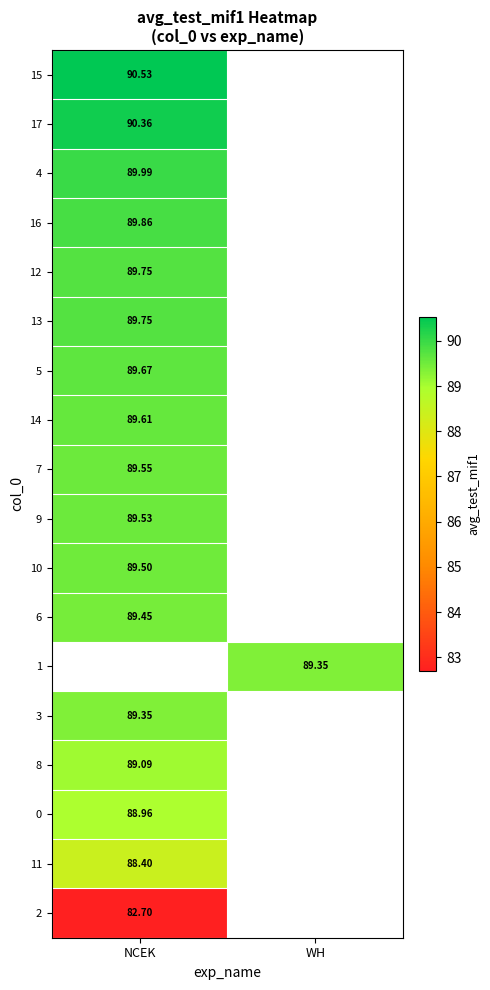

What is the highest value of the 6 series?

89.5